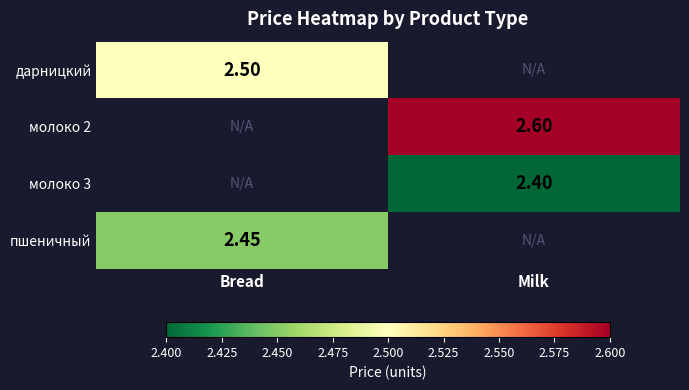

Which has a higher value, Milk or Bread?

Bread